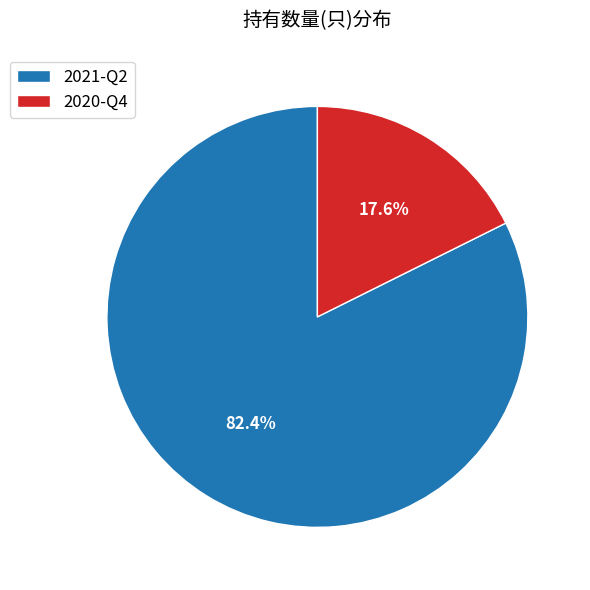

Which category accounts for the majority?

2021-Q2